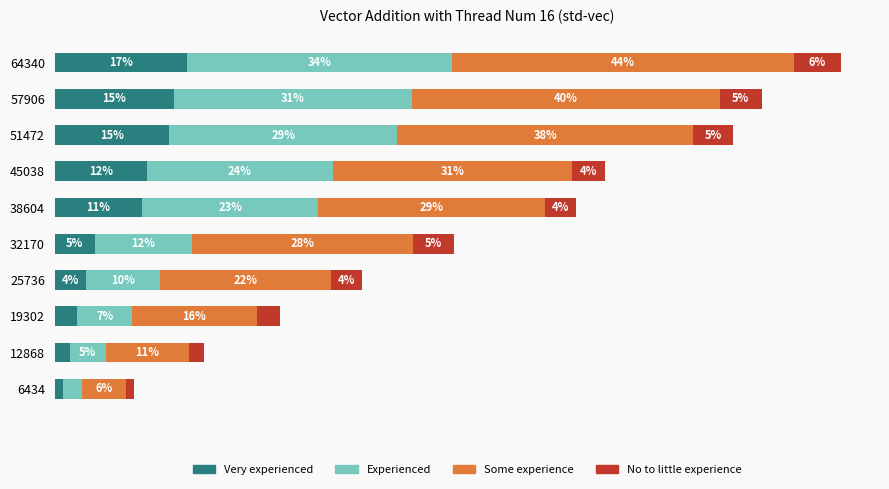

Which series has the largest range (max minus min)?

Some experience